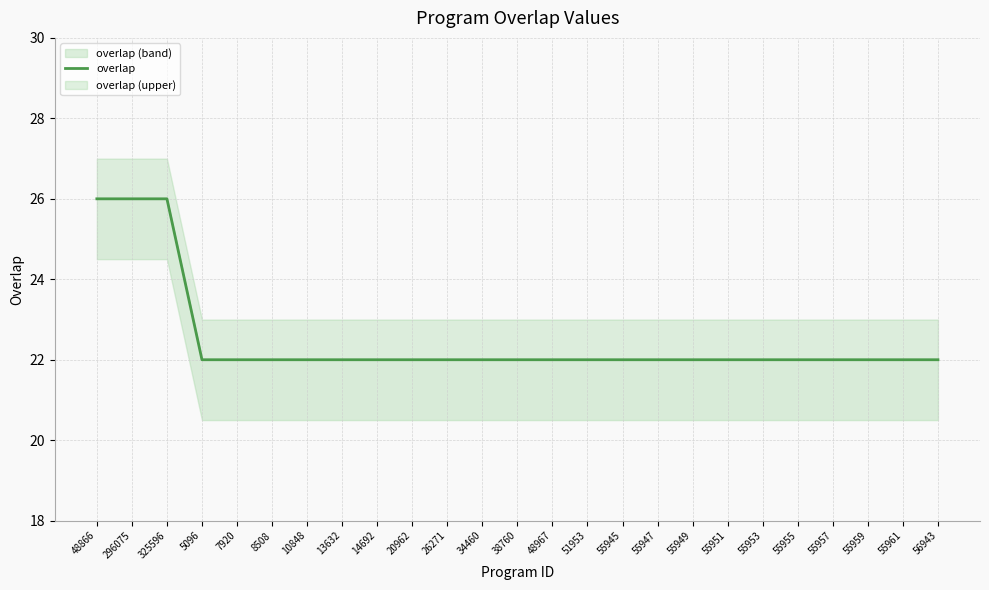

Count the values in the range 22 to 23.

22